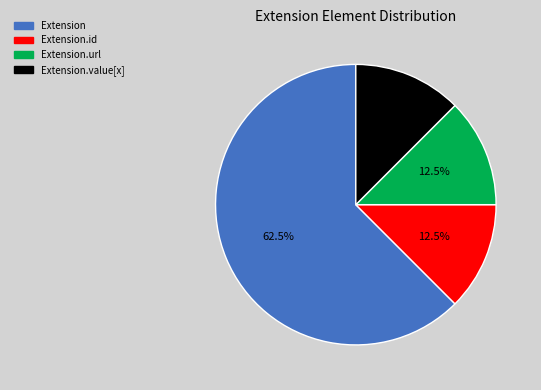

Do Extension.id and Extension.url together represent more than half of the pie?

No